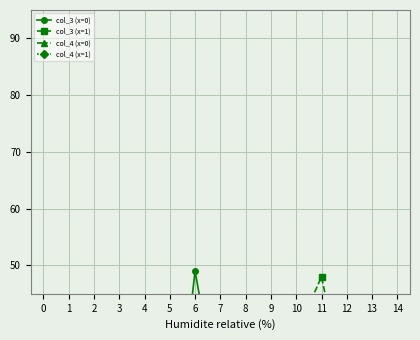

Rank the series at 14 from highest to lowest value.

col_3 (x=0), col_3 (x=1), col_4 (x=0), col_4 (x=1)